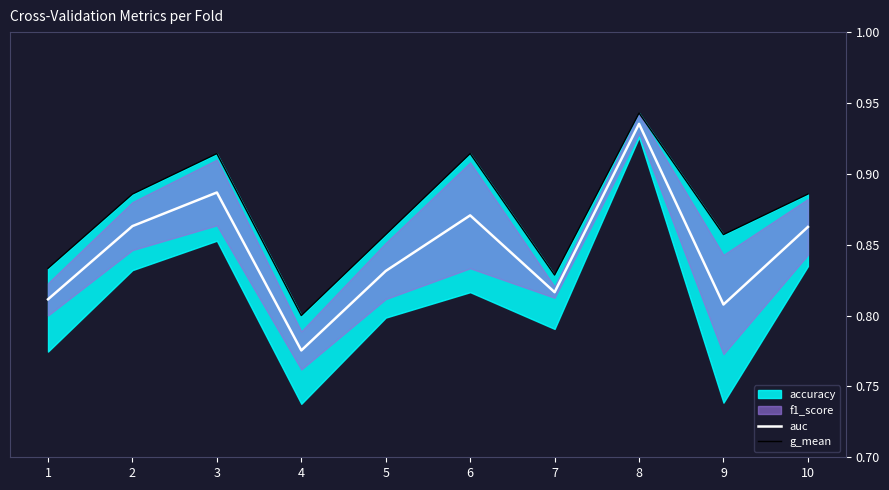

At which category does auc reach its first local peak?

3